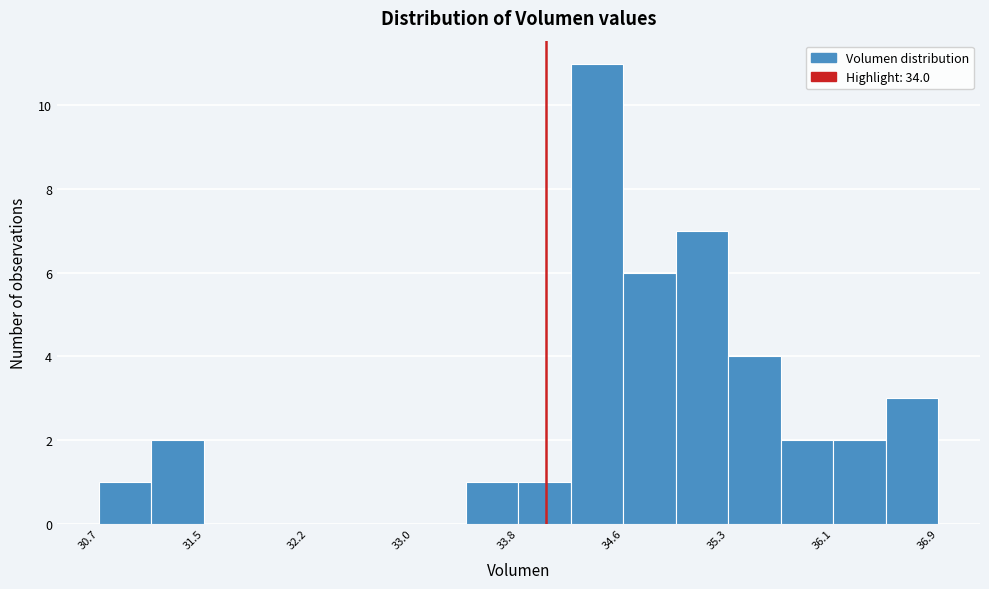

Read against the x-axis, roughly where is the centre of the tallest bar?

34.4